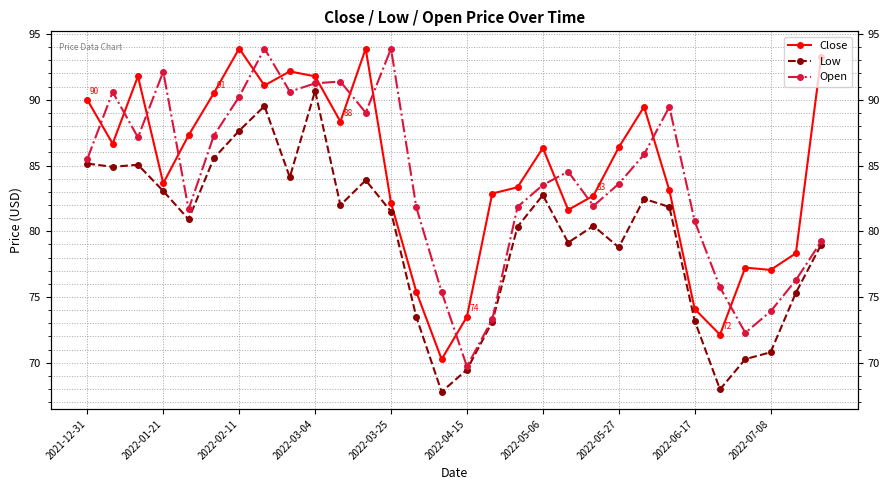

At how many categories does at least one series exceed 70?

30